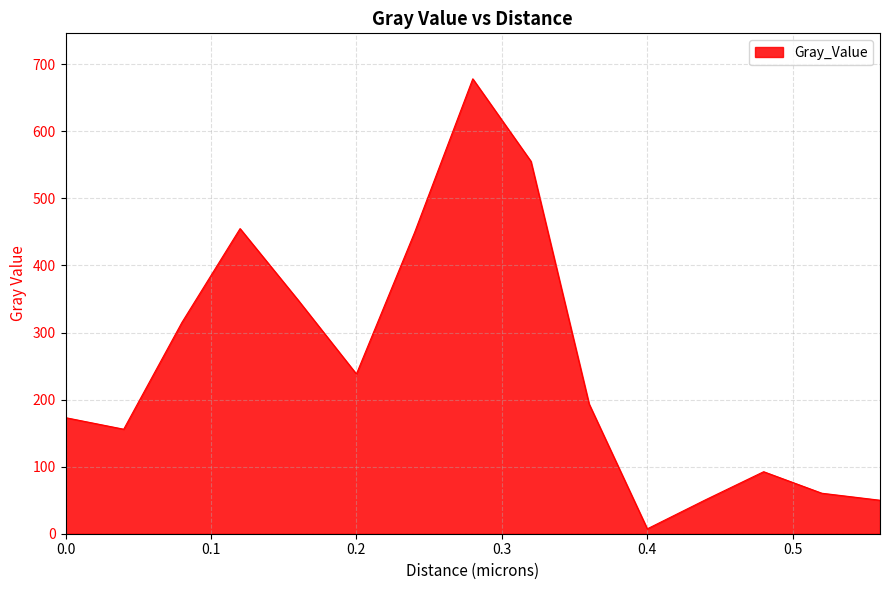

What is the greatest value displayed?

678.3